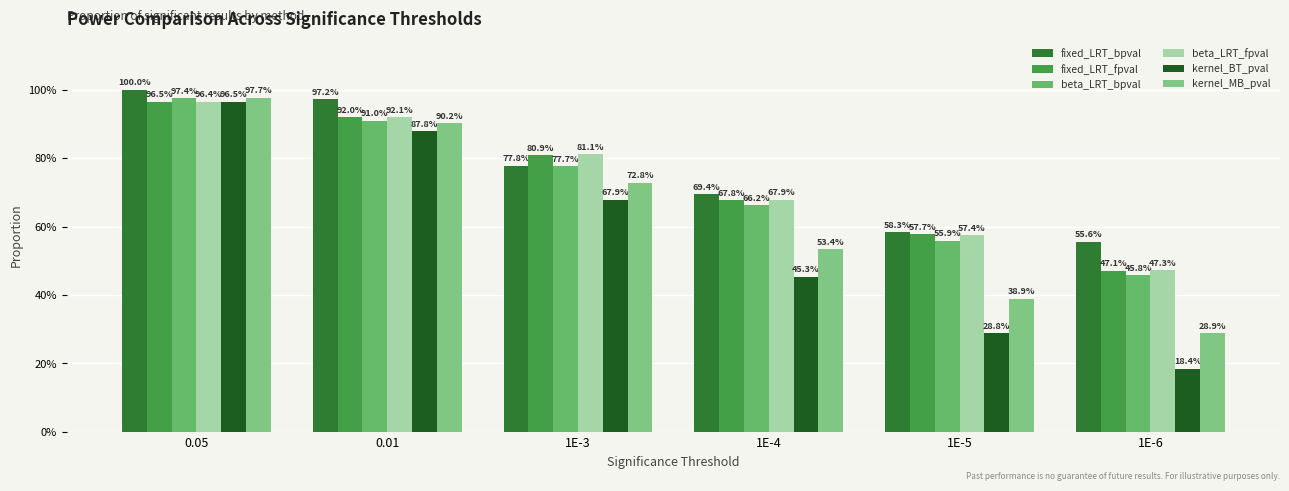

Are the bars grouped side by side (vs. stacked)?

Yes